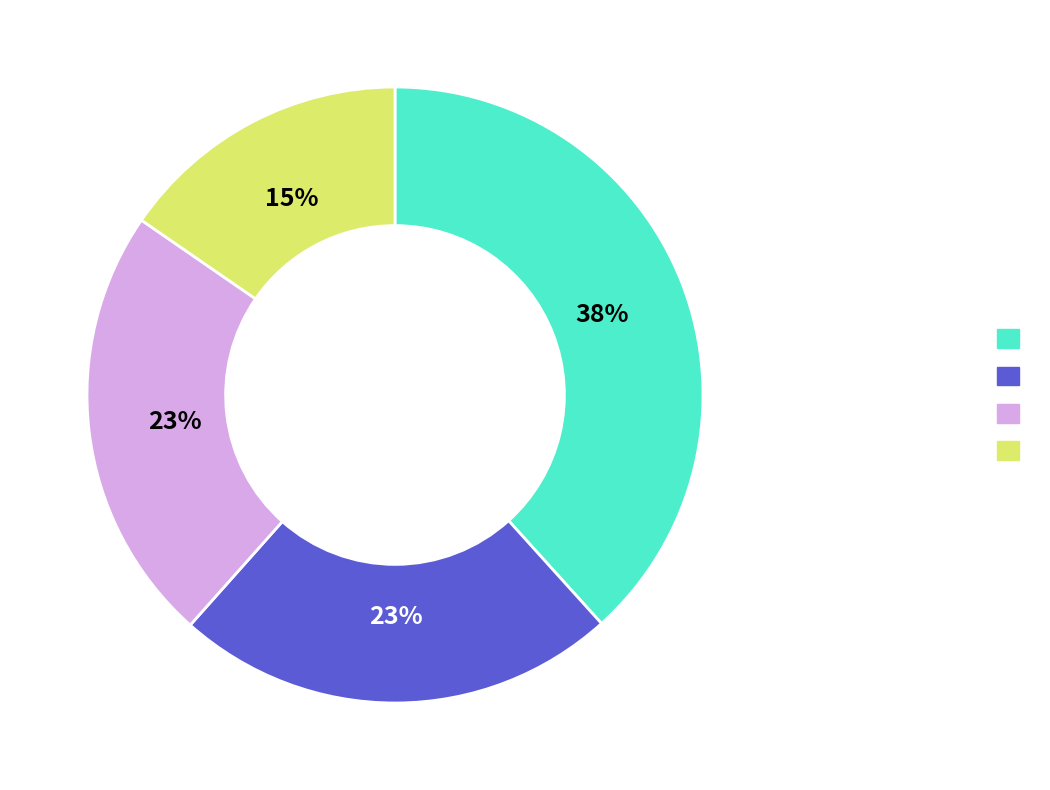

How many slices are in this pie chart?

4